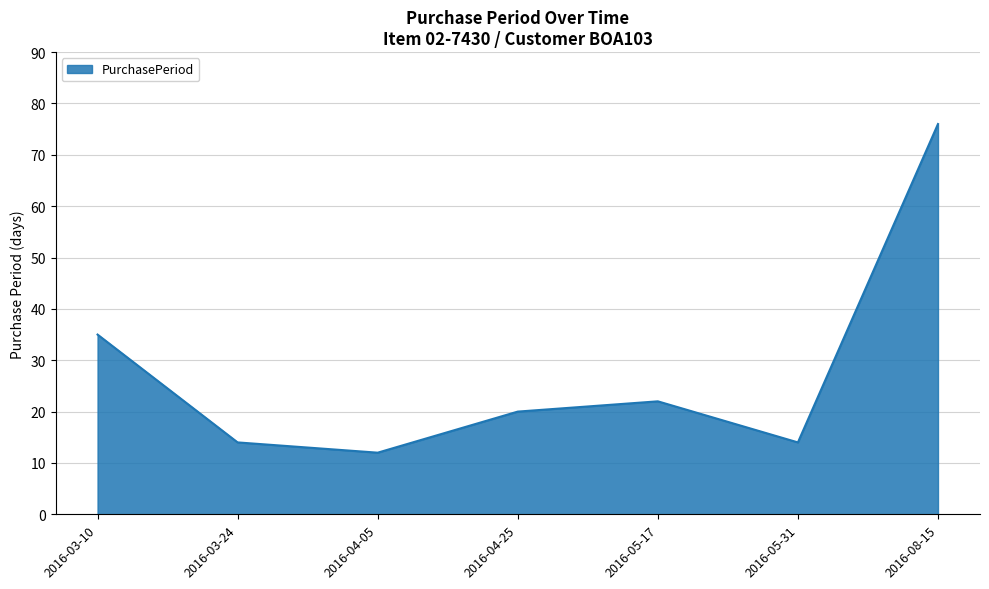

Is it true that the value at 2016-04-05 is 17?

False